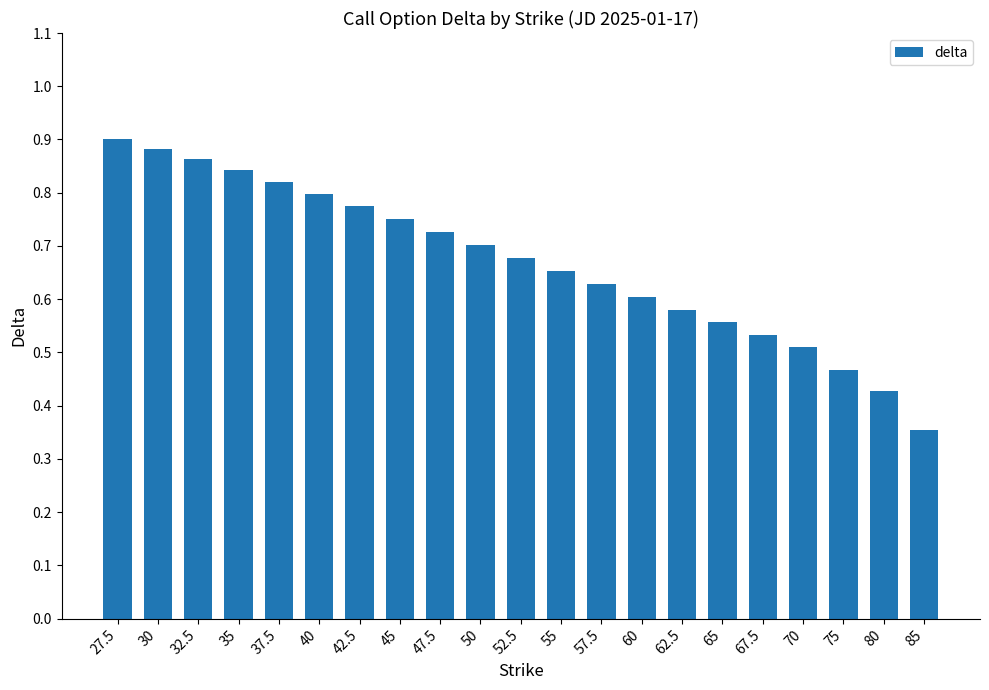

The chart shows a value of 0.2 at 70. True or false?

False